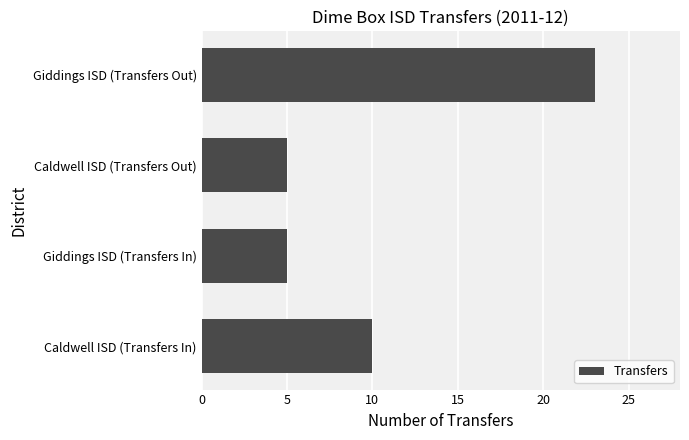

What is the maximum value shown in the chart?

23